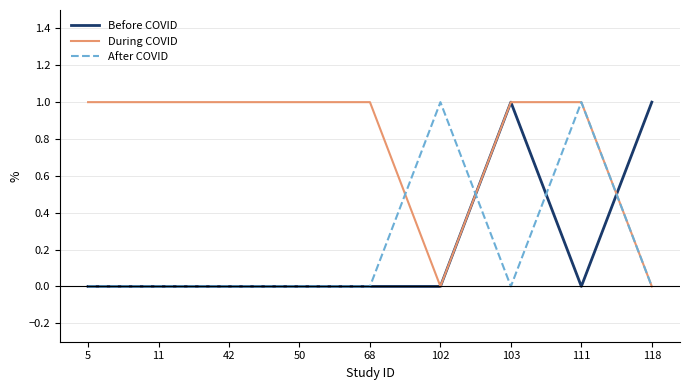

Is the value of After COVID at 5 greater than the value of During COVID at 42?

No